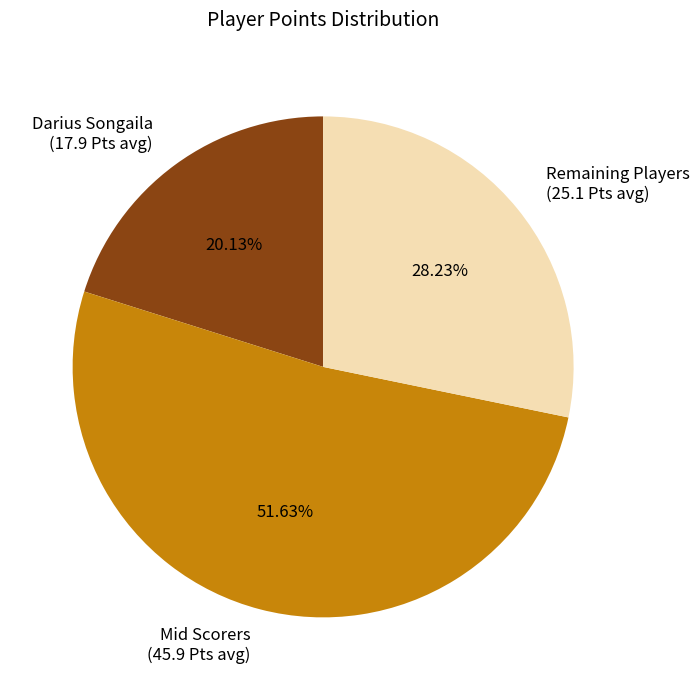

Approximately how many times larger is the value at Remaining Players (25.1 Pts avg) compared to Darius Songaila (17.9 Pts avg)?

1.4